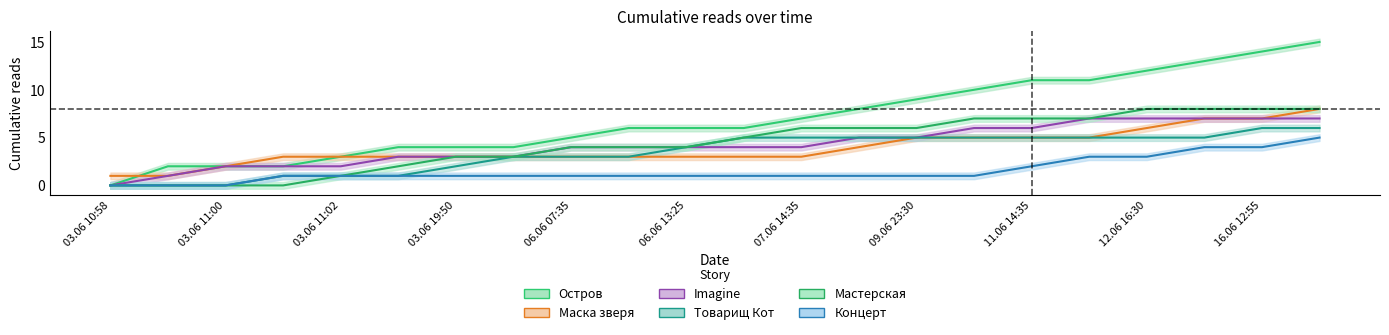

Reading left to right, extract all data points from this chart.

Остров: 0	2	2	2	3	4	4	4	5	6	6	6	7	8	9	10	11	11	12	13	14	15
Маска зверя: 1	1	2	3	3	3	3	3	3	3	3	3	3	4	5	5	5	5	6	7	7	8
Imagine: 0	1	2	2	2	3	3	3	4	4	4	4	4	5	5	6	6	7	7	7	7	7
Товарищ Кот: 0	0	0	1	1	1	2	3	3	3	4	5	5	5	5	5	5	5	5	5	6	6
Мастерская: 0	0	0	0	1	2	3	3	4	4	4	5	6	6	6	7	7	7	8	8	8	8
Концерт: 0	0	0	1	1	1	1	1	1	1	1	1	1	1	1	1	2	3	3	4	4	5